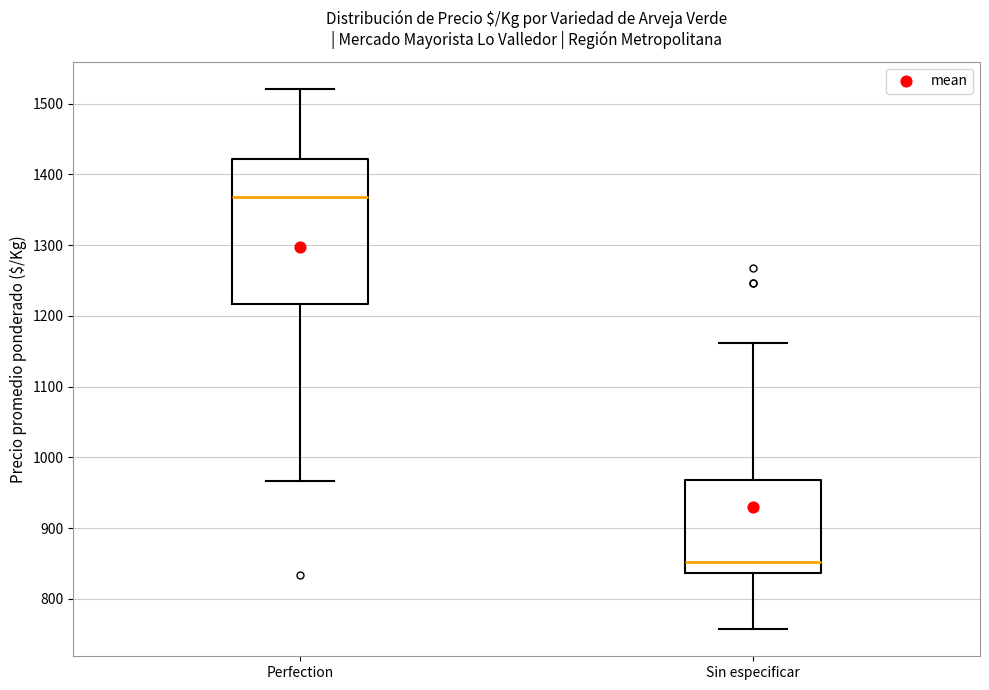

Which box has the highest median line?

Perfection